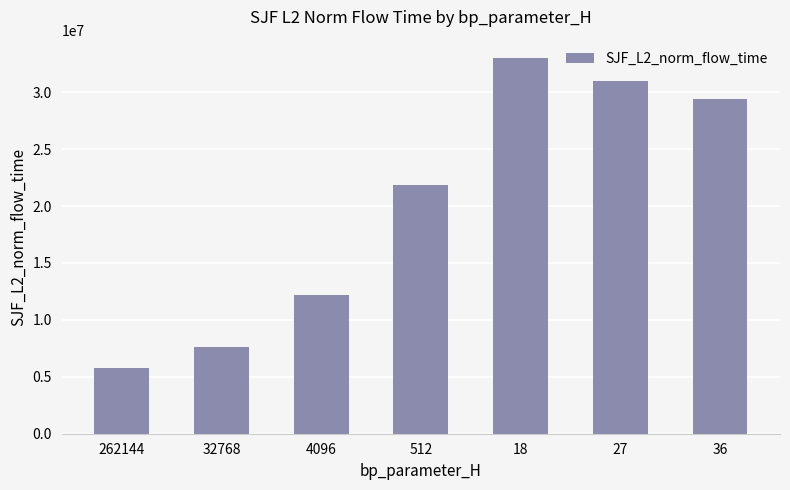

The chart shows a value of 30988392.8 at 27. True or false?

True